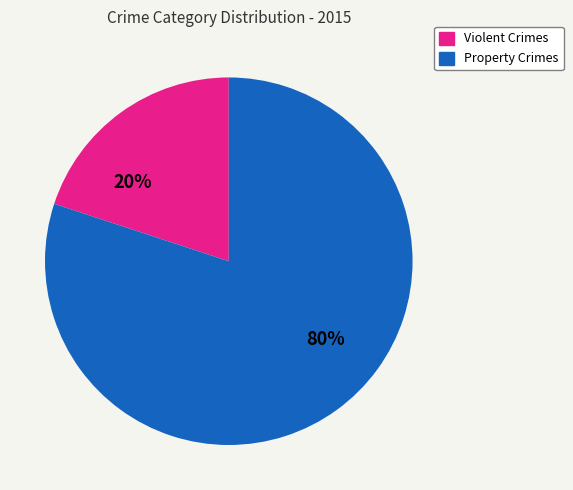

Is there any slice that represents more than half of the pie?

Yes